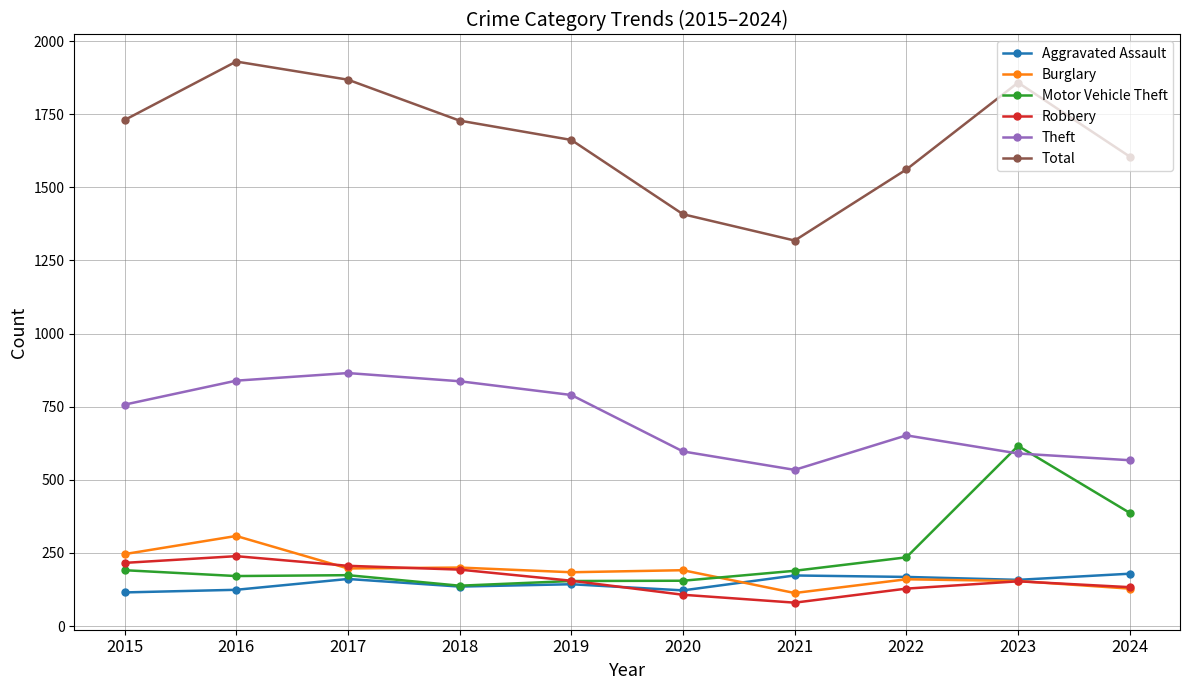

The value of Total at 2019 is 2497. True or false?

False